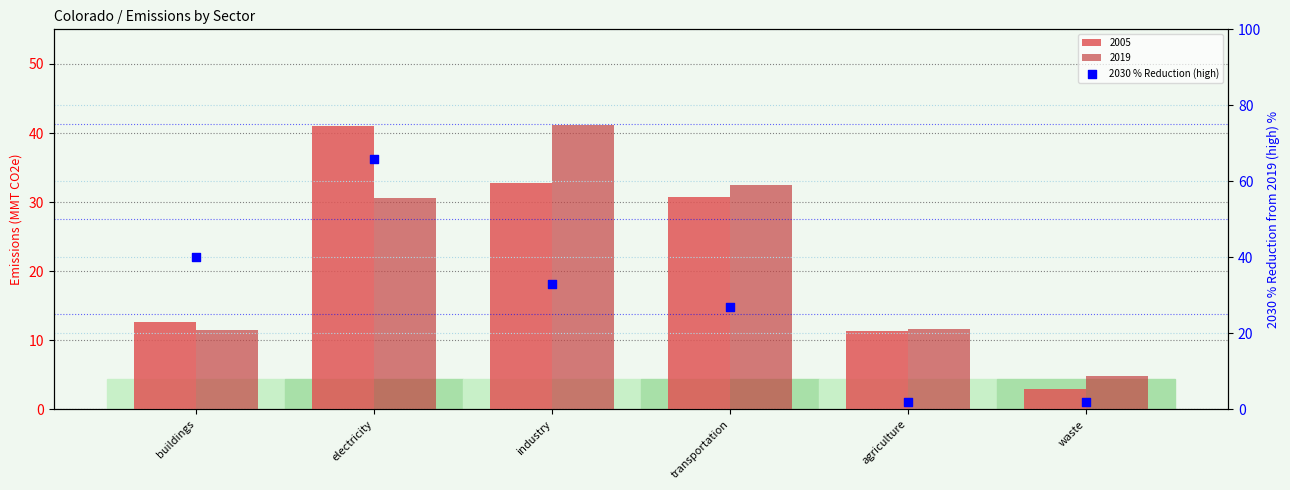

What is the change in value from buildings to agriculture?

-38